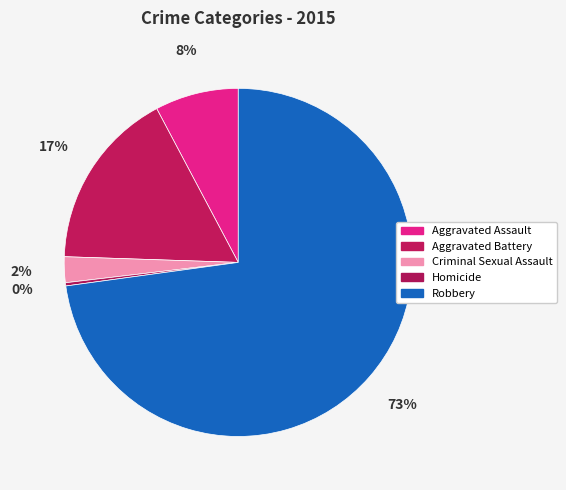

Which slice is the smallest?

Homicide